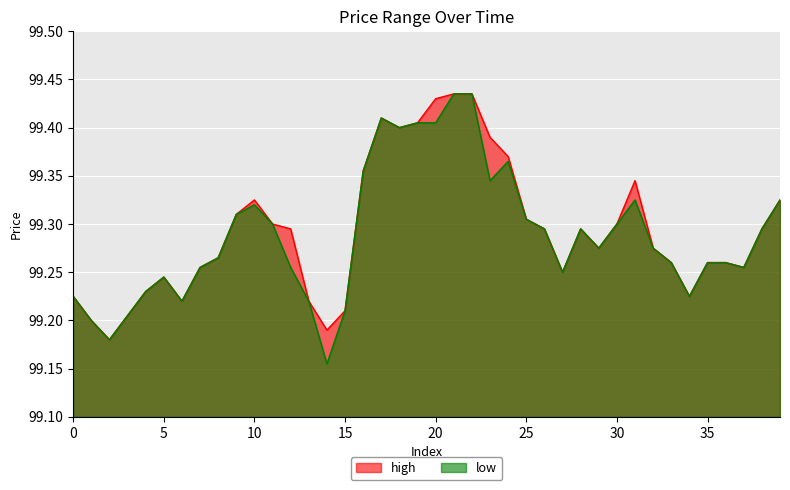

Which series changed the most between 28 and 38?

high